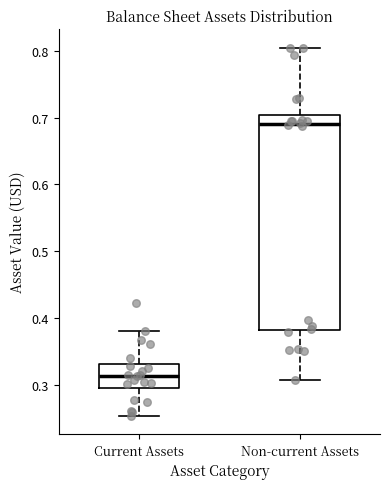

Reading left to right, read every box against the y-axis: the position of its median line, the range the box covers, and the ends of its whiskers. The values are not printed on the chart, so give them approximately, as read against the axis.

Current Assets: median 0.31, box 0.29 to 0.33, whiskers 0.25 to 0.38
Non-current Assets: median 0.69, box 0.38 to 0.70, whiskers 0.31 to 0.80